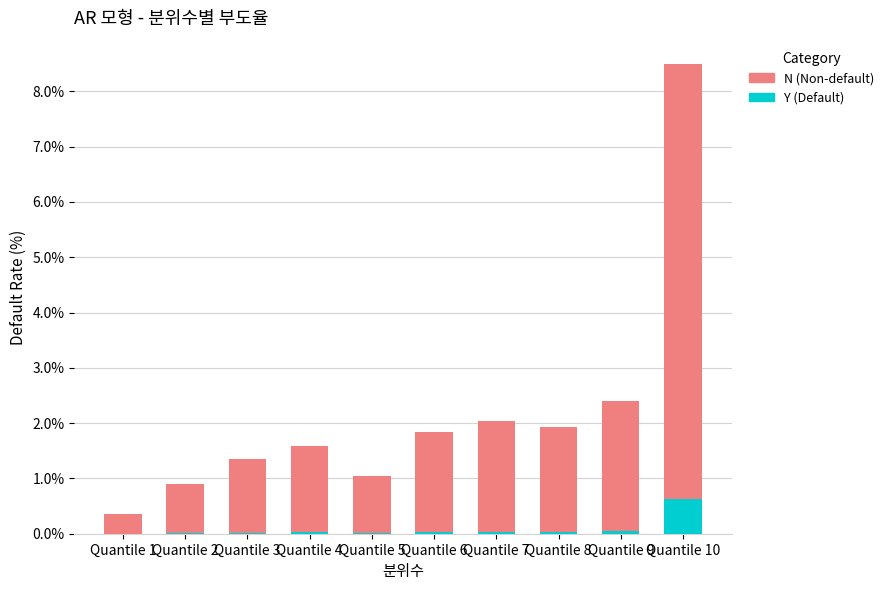

Is it true that Y (Default) equals 0.0 at Quantile 5?

True